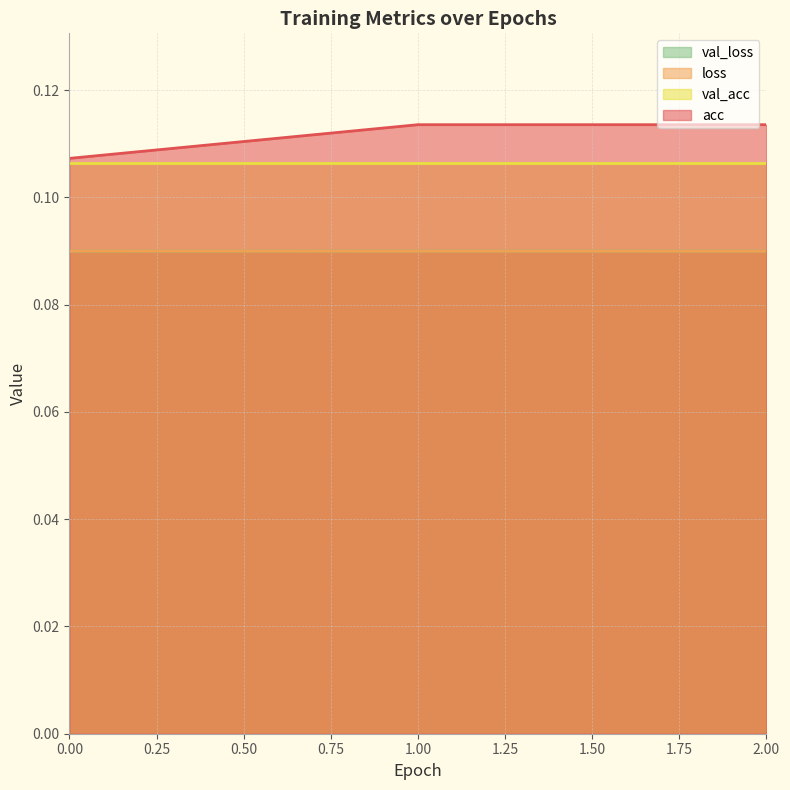

What is the sum of all loss values?

0.3